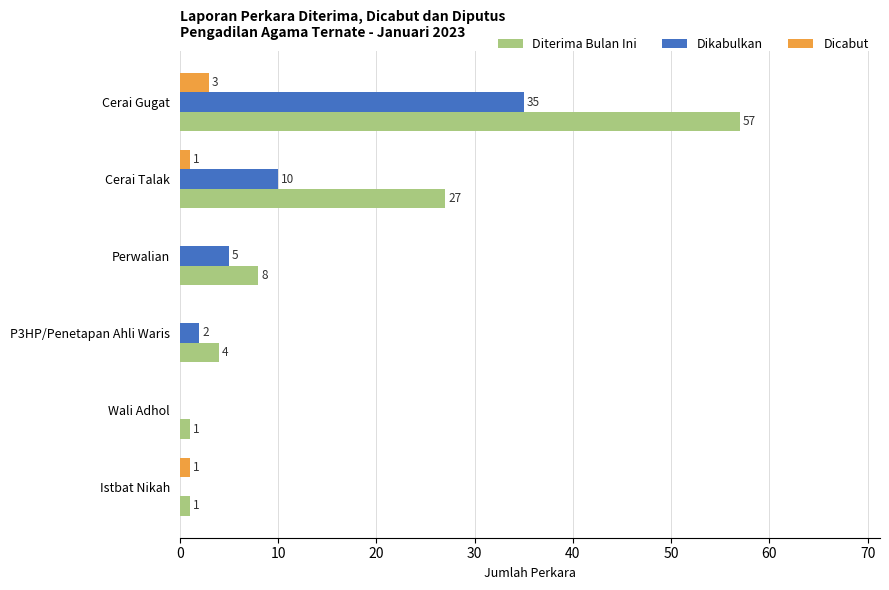

What is the sum of all Dikabulkan values?

52